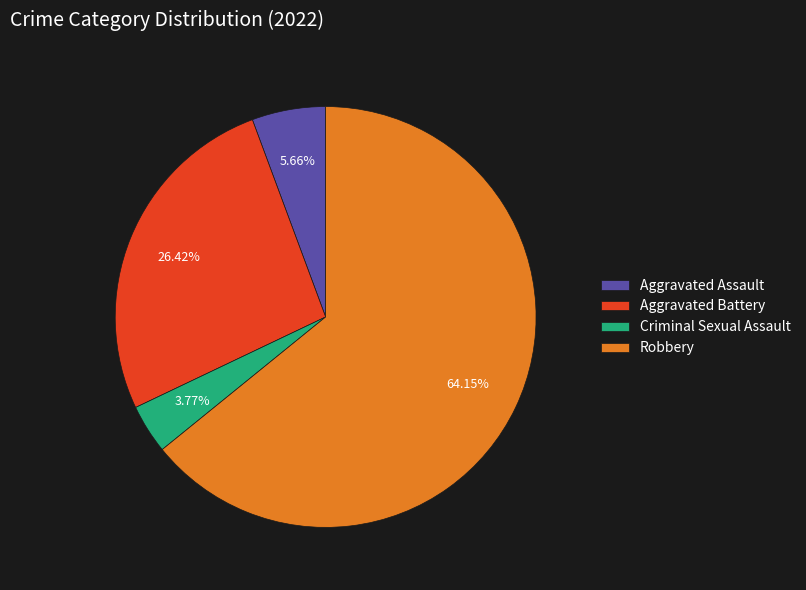

Rank the categories by value from lowest to highest.

Criminal Sexual Assault, Aggravated Assault, Aggravated Battery, Robbery